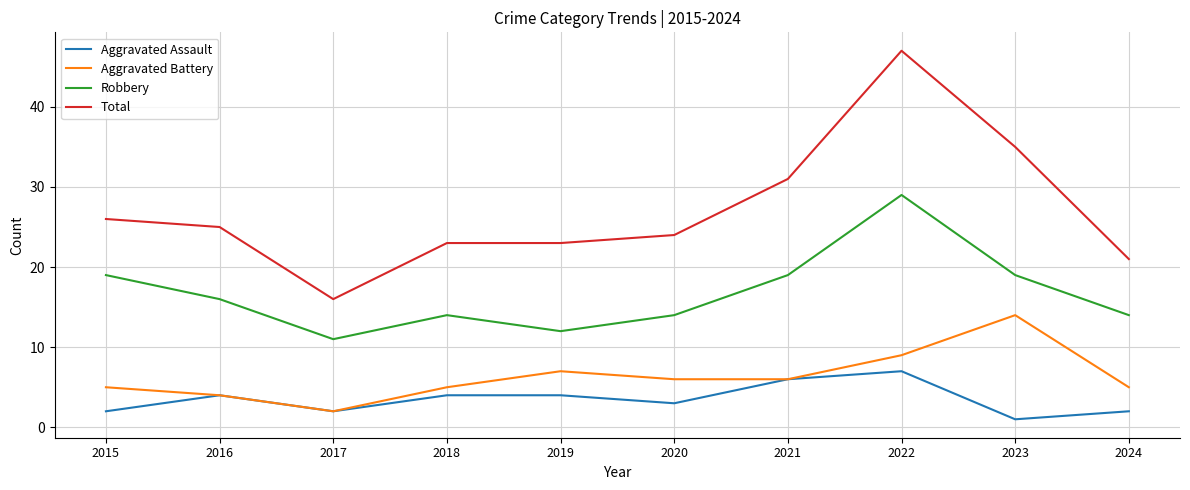

Which category has the lowest value across all series?

2023